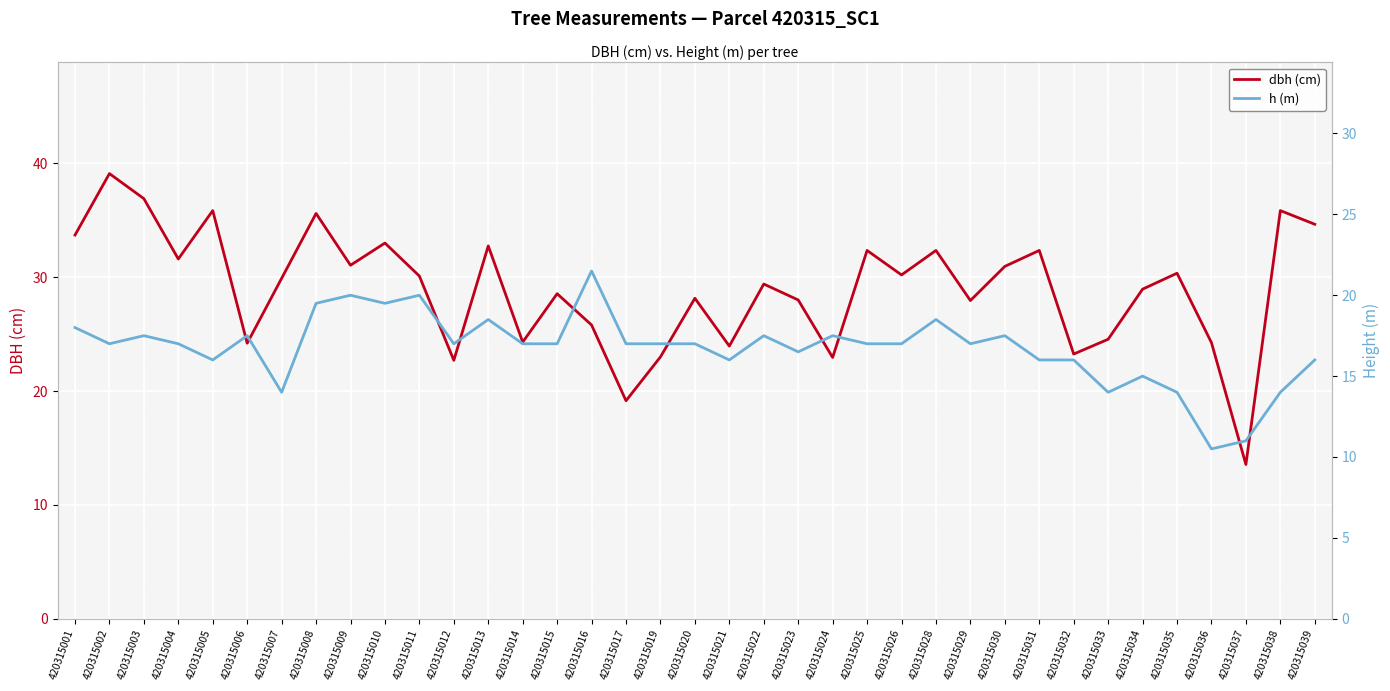

Does the chart display data point markers on the line(s)?

No